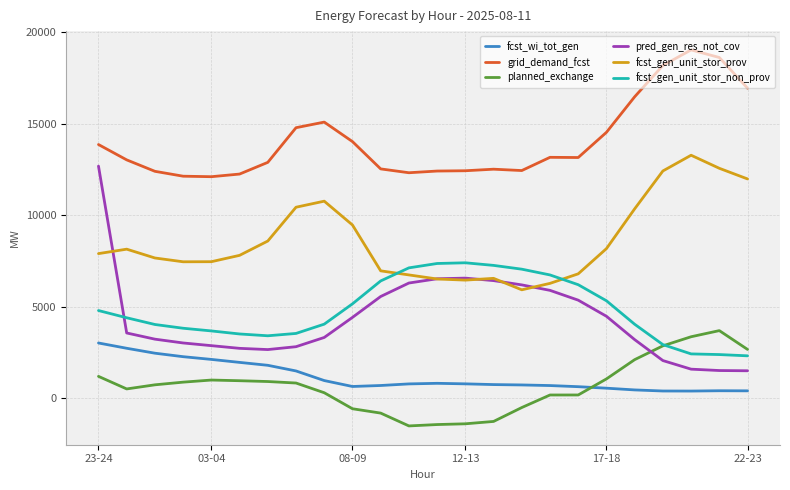

Which series has the largest range (max minus min)?

pred_gen_res_not_cov